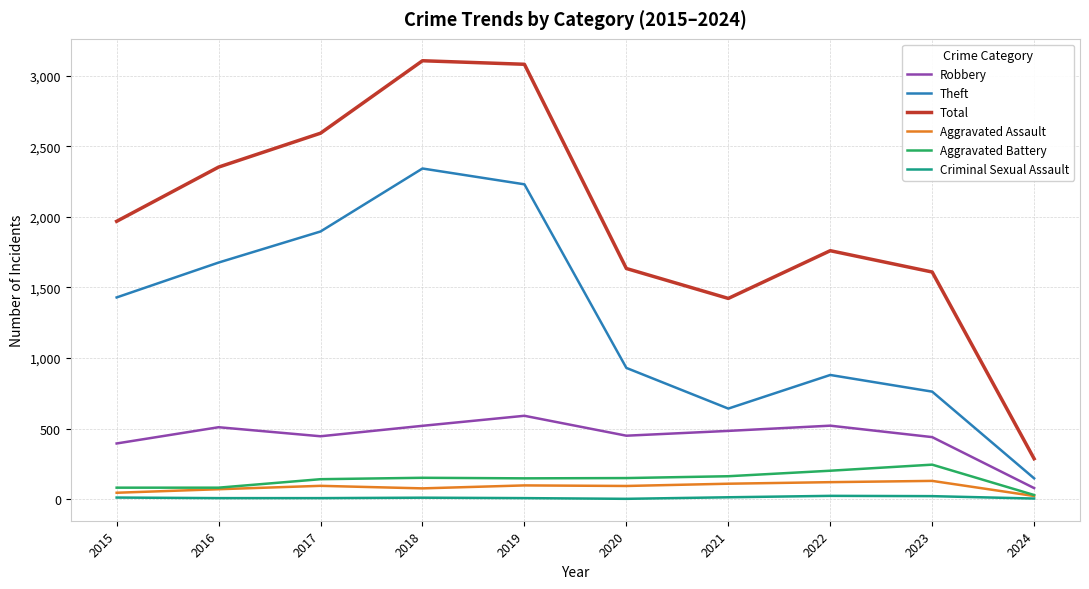

Is it true that Robbery equals 450 at 2020?

True